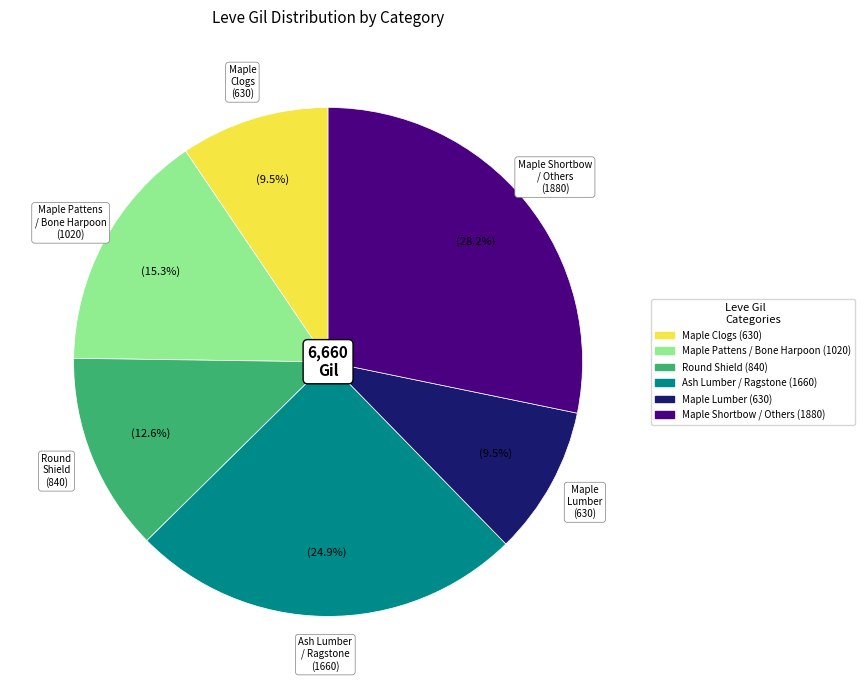

What percentage is NOT represented by Ash Lumber / Ragstone (1660)?

75.1%